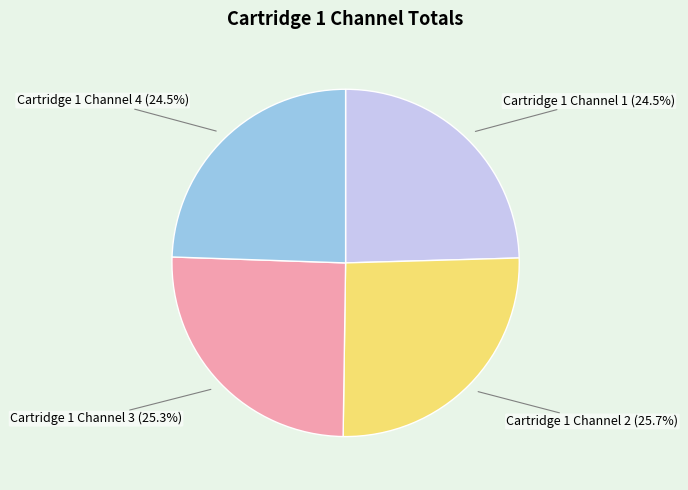

How many segments does this pie chart have?

4